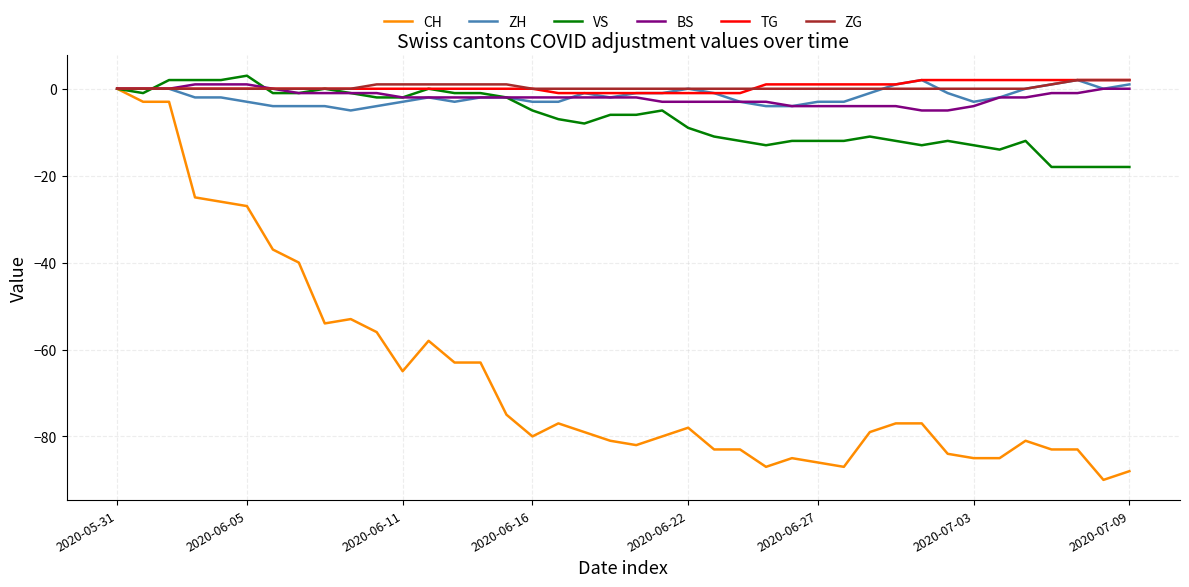

Does the chart display data point markers on the line(s)?

No